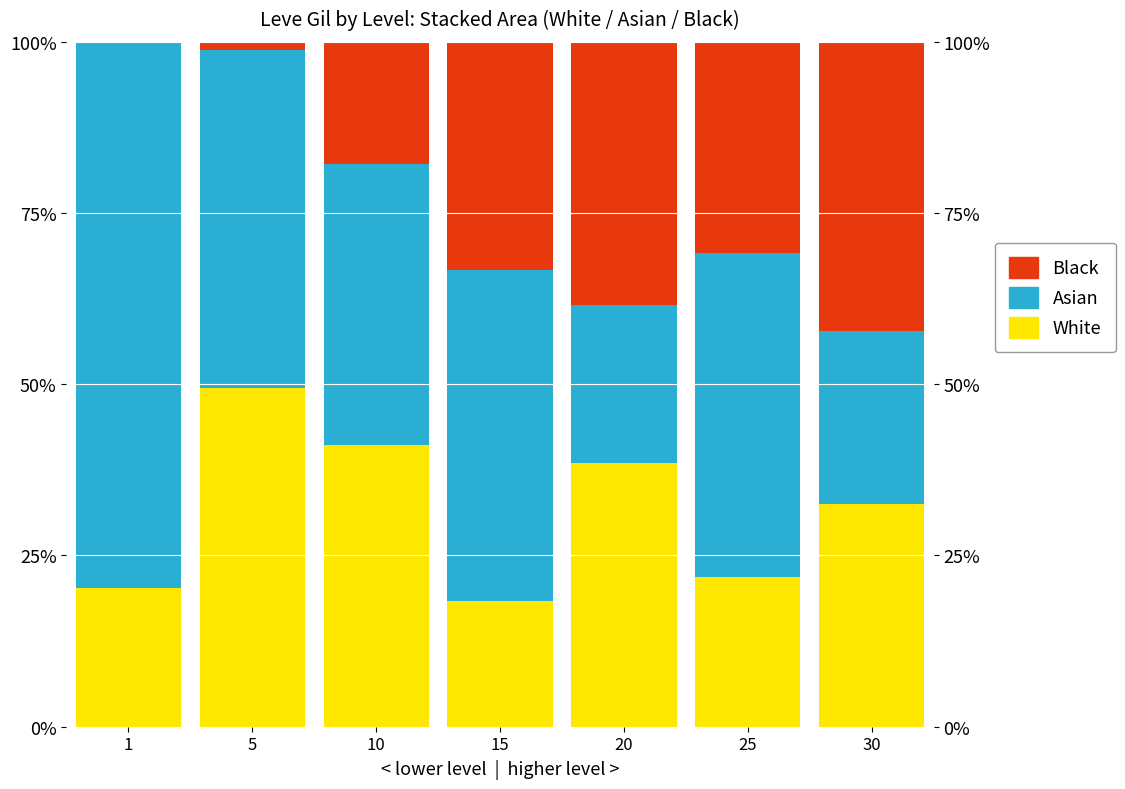

Where is Asian nearest to the value 51?

5